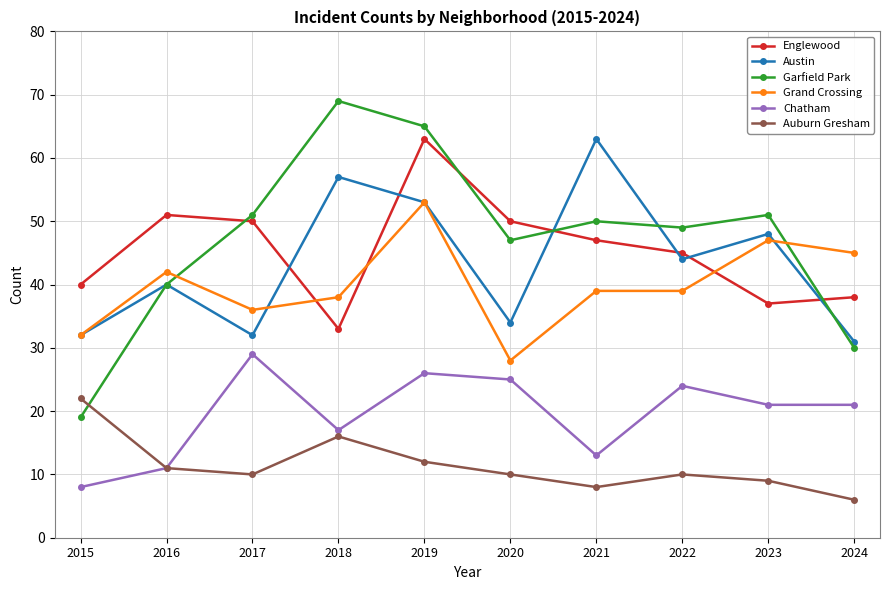

Reading left to right, extract all data points from this chart.

Englewood: 2015=40	2016=51	2017=50	2018=33	2019=63	2020=50	2021=47	2022=45	2023=37	2024=38
Austin: 2015=32	2016=40	2017=32	2018=57	2019=53	2020=34	2021=63	2022=44	2023=48	2024=31
Garfield Park: 2015=19	2016=40	2017=51	2018=69	2019=65	2020=47	2021=50	2022=49	2023=51	2024=30
Grand Crossing: 2015=32	2016=42	2017=36	2018=38	2019=53	2020=28	2021=39	2022=39	2023=47	2024=45
Chatham: 2015=8	2016=11	2017=29	2018=17	2019=26	2020=25	2021=13	2022=24	2023=21	2024=21
Auburn Gresham: 2015=22	2016=11	2017=10	2018=16	2019=12	2020=10	2021=8	2022=10	2023=9	2024=6